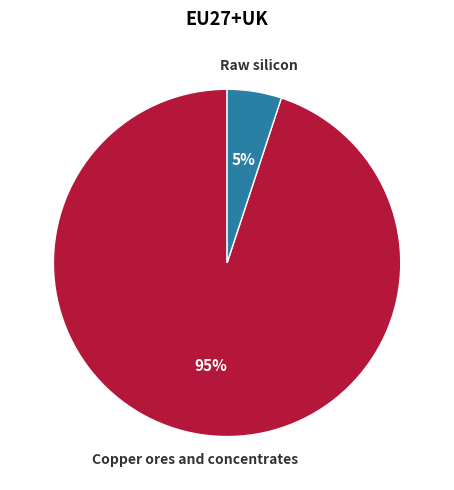

Combined, do Copper ores and concentrates and Raw silicon account for over 50%?

Yes